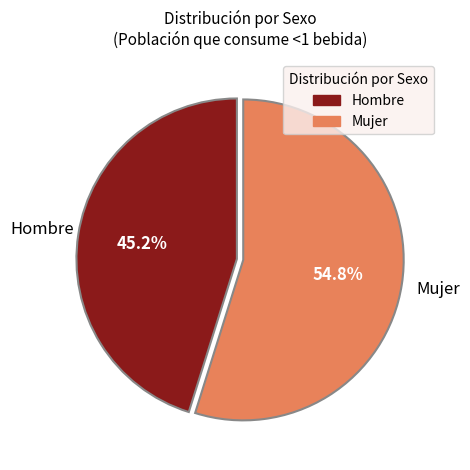

Is there any slice that represents more than half of the pie?

Yes